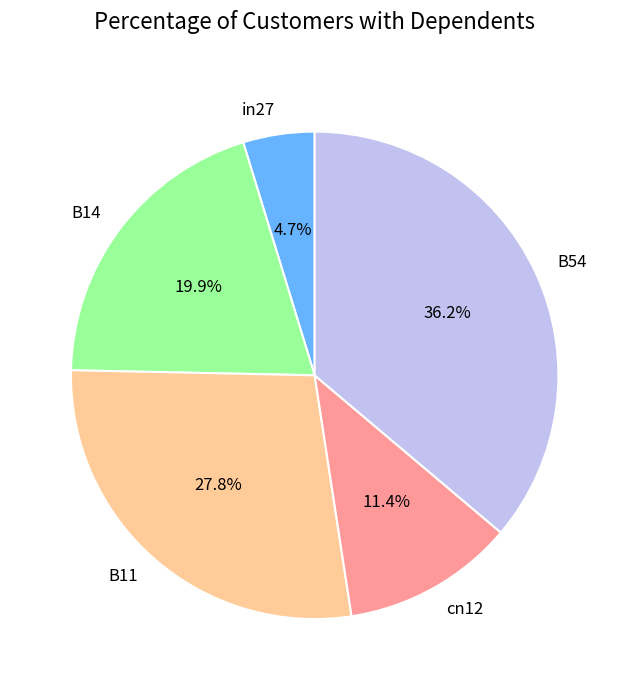

Is B54 the majority of the pie?

No